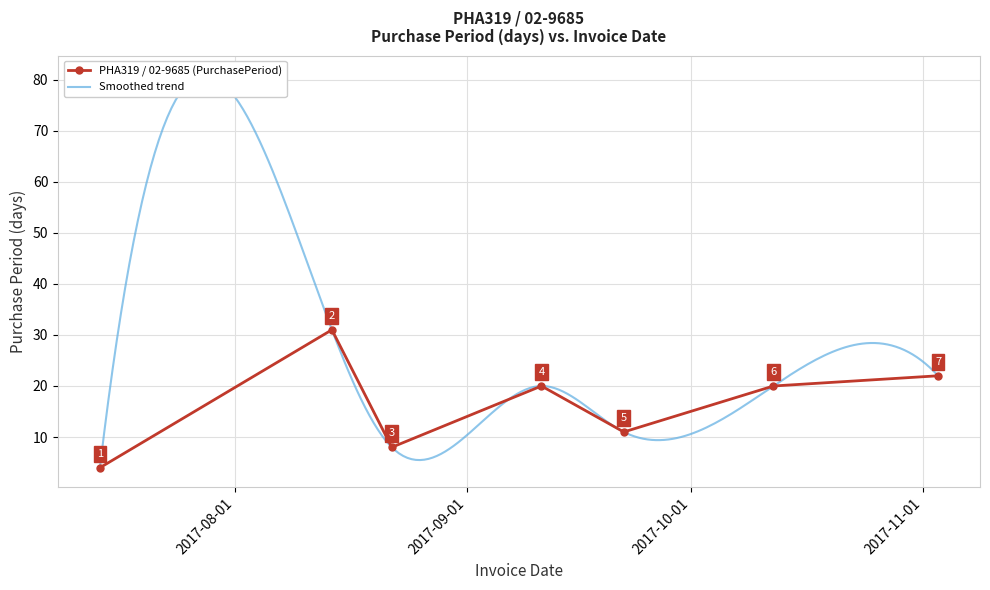

Which category has the highest value across all series?

2017-08-14